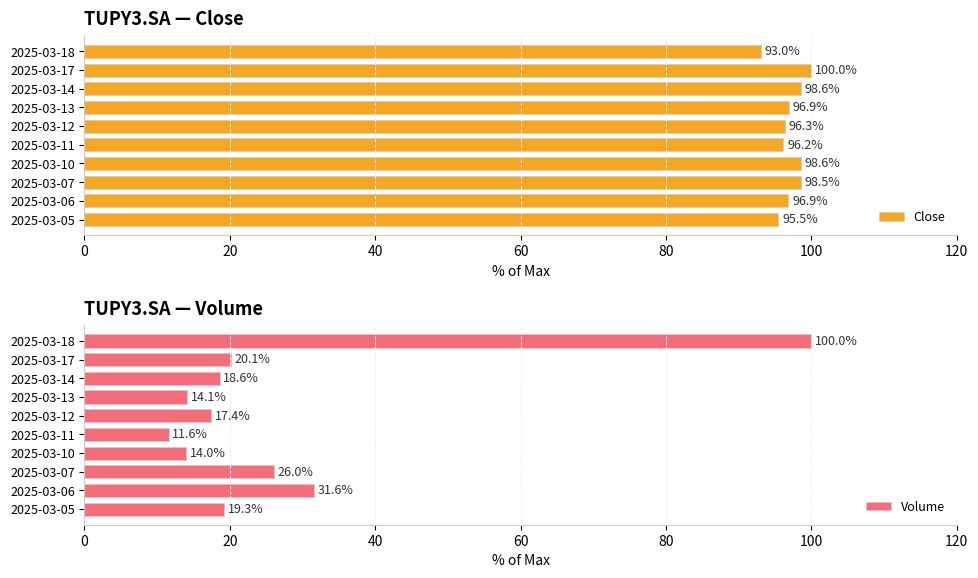

The Close series shows 98.5 at 2025-03-07. True or false?

True